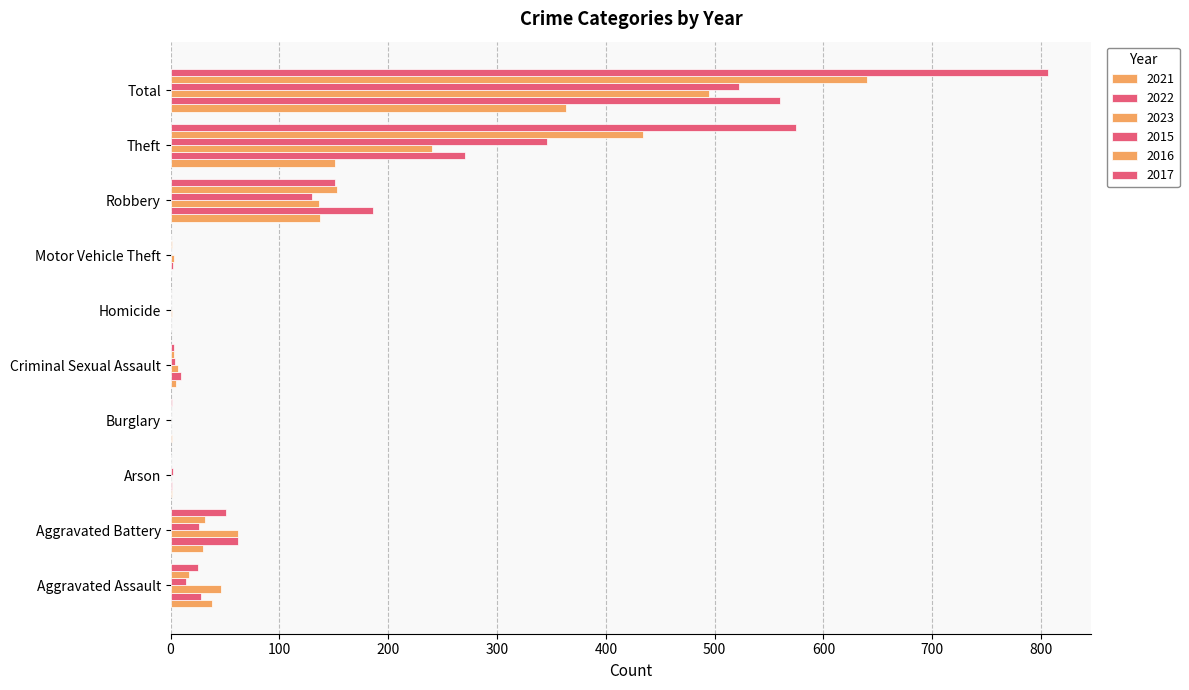

At which label does 2022 first exceed 28?

Aggravated Battery